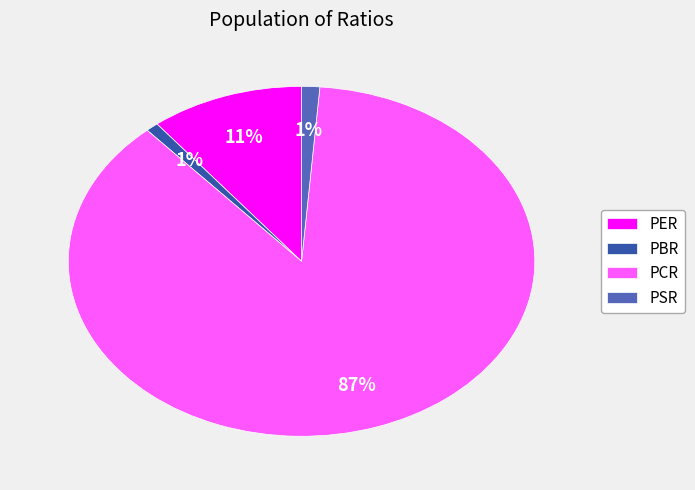

To the nearest percent, what portion does PSR represent?

1%